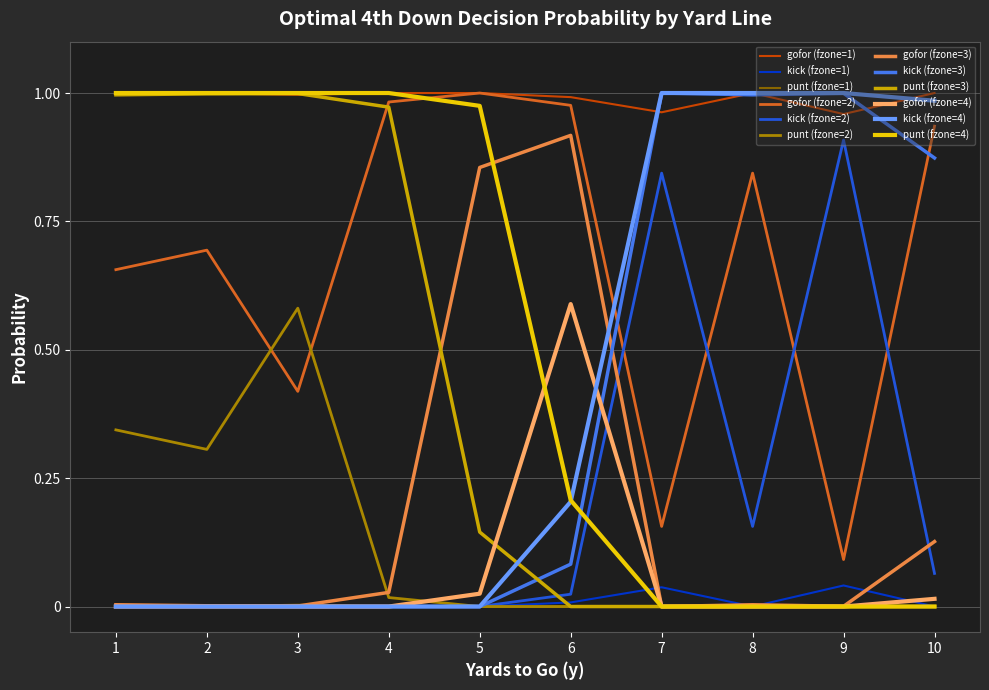

Which series has the largest total across all categories?

gofor (fzone=1)